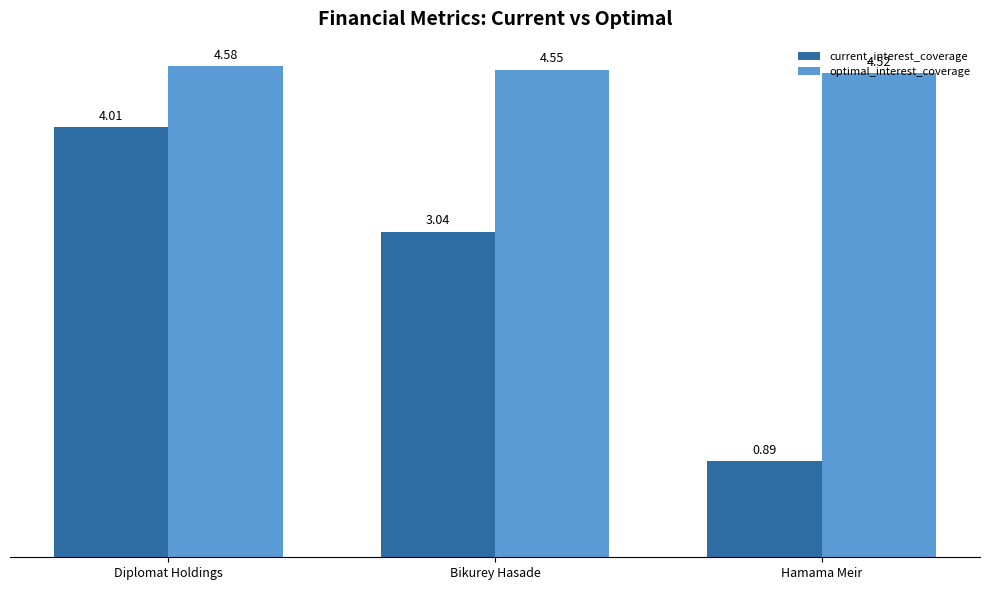

Which series changed the most between Bikurey Hasade and Hamama Meir?

current_interest_coverage